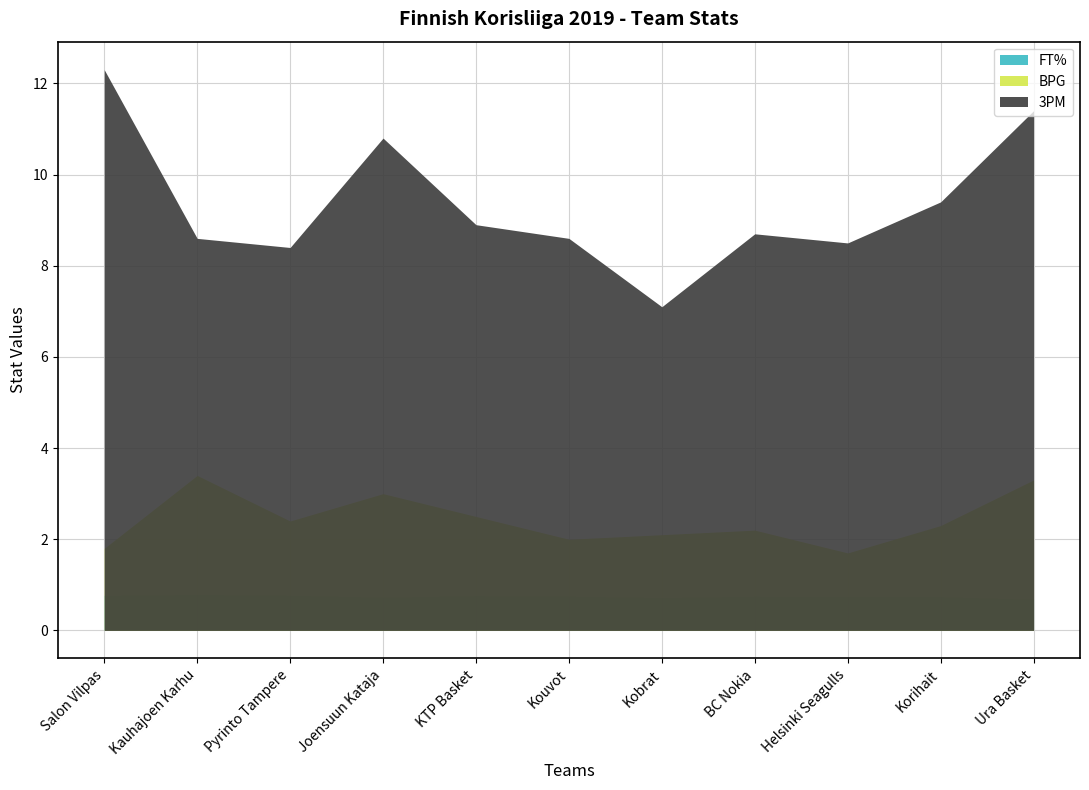

What is the total value across all series at Salon Vilpas?

14.9